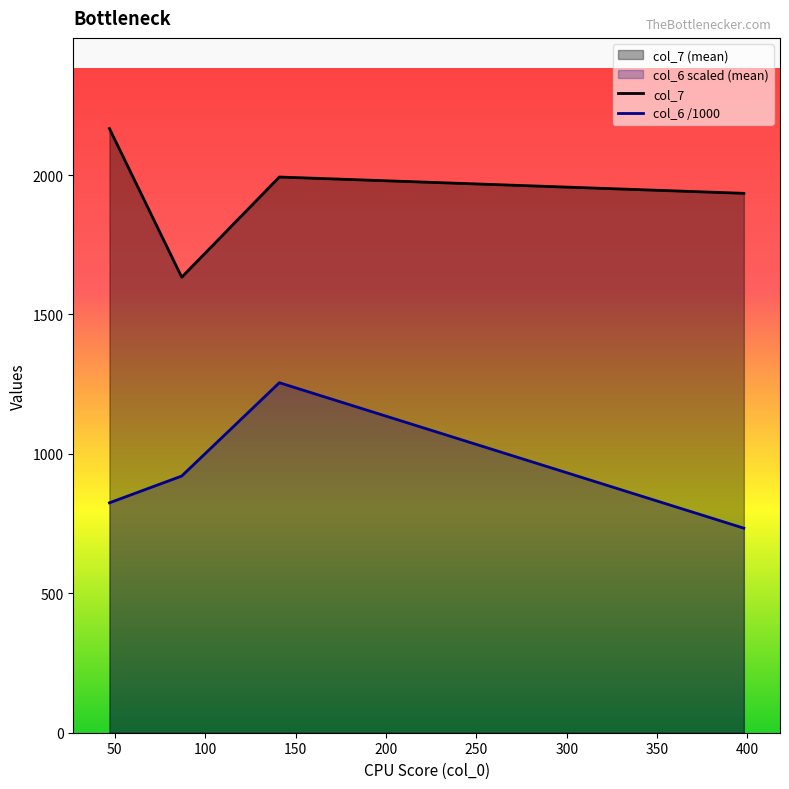

What is the difference between the maximum and minimum values in the col_6 /1000 series?

521.7